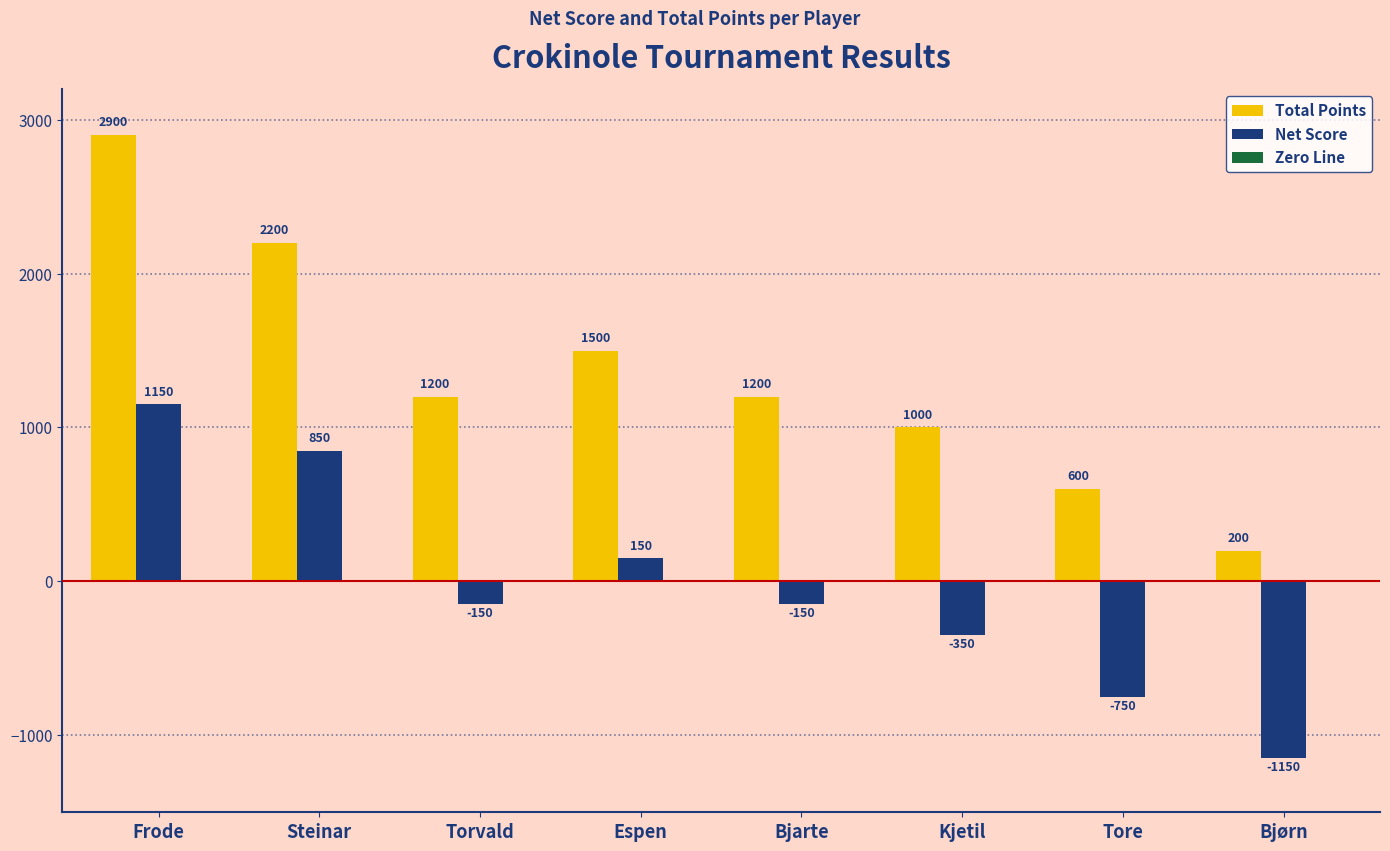

Does the chart contain any negative values?

Yes